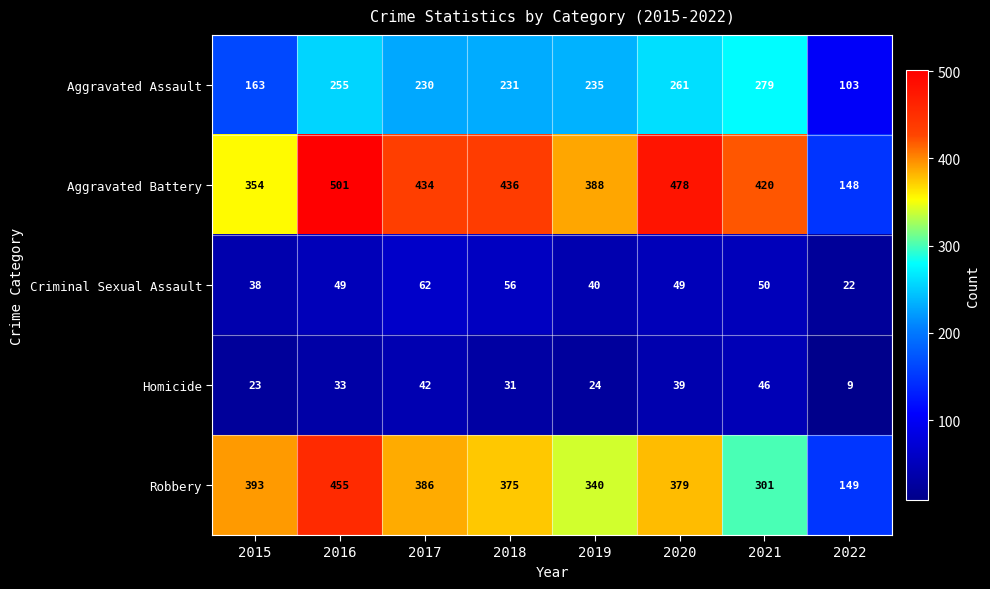

What is the sum of all Aggravated Battery values?

3159